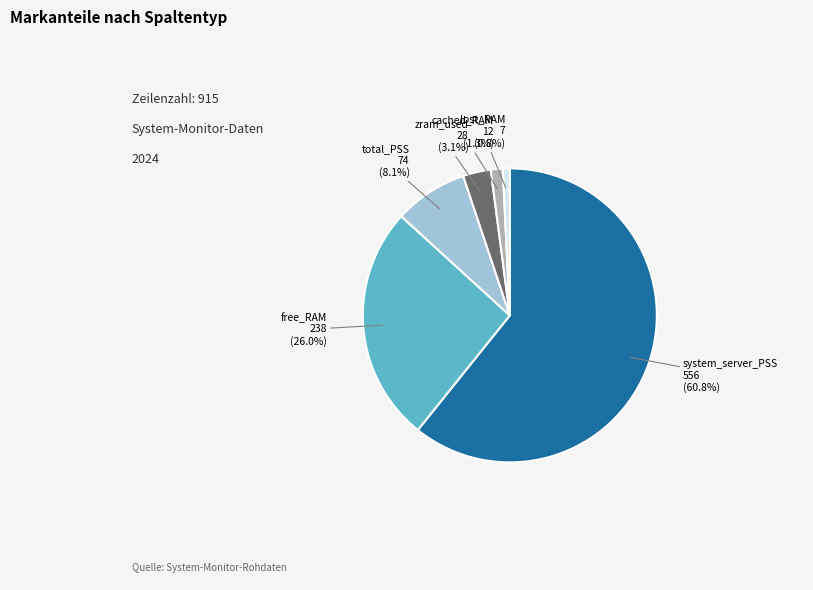

Is there any slice that represents more than half of the pie?

Yes